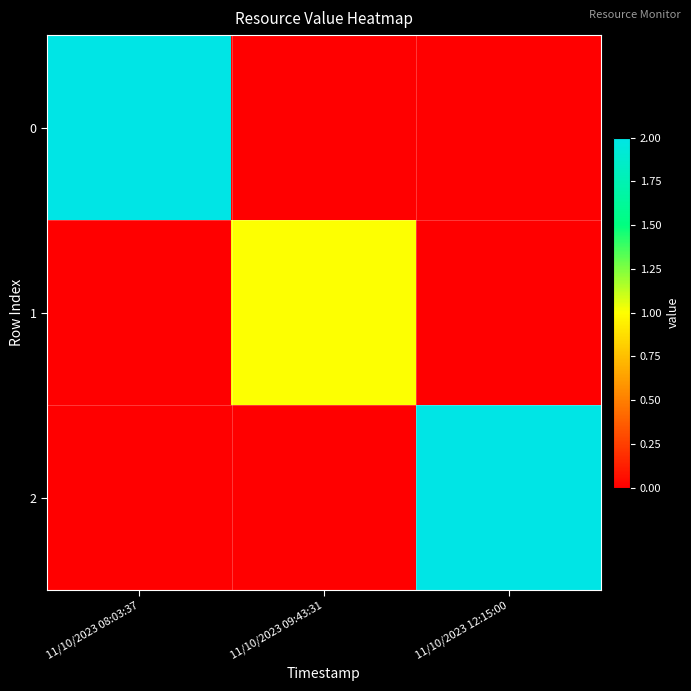

Between 11/10/2023 09:43:31 and 11/10/2023 08:03:37, which is larger?

11/10/2023 08:03:37